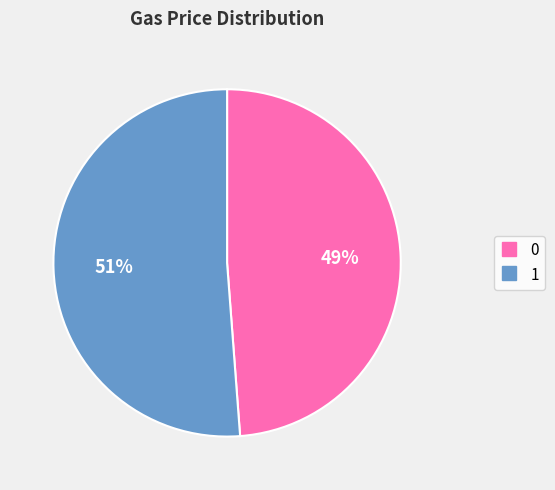

Approximately how many times larger is the value at 0 compared to 1?

1.0